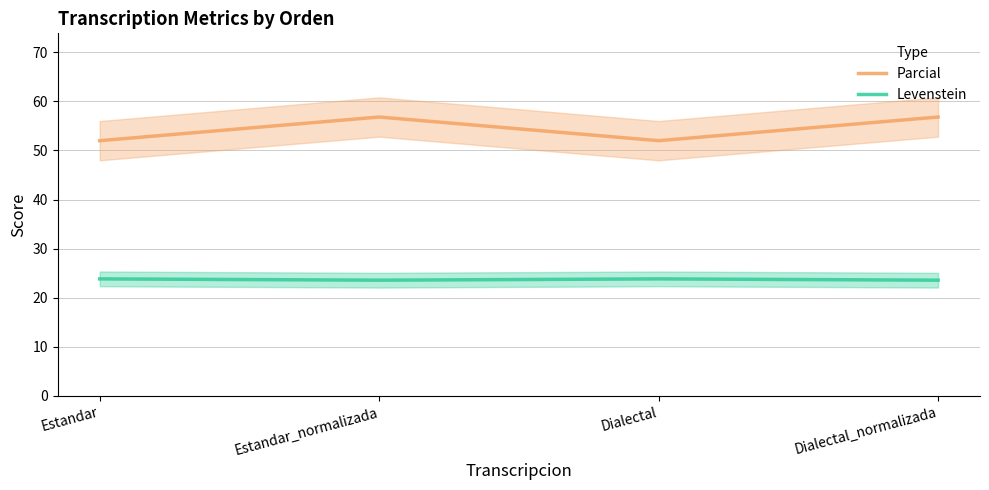

What is the smallest value displayed?

23.6